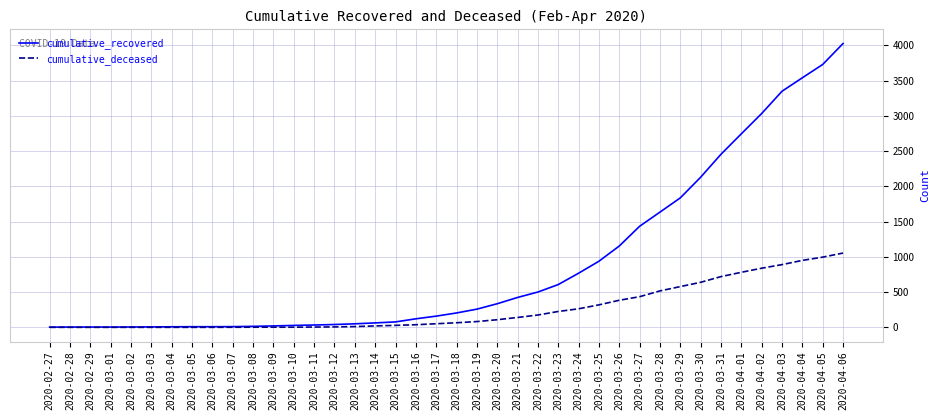

At which category does the chart reach its peak across all series?

2020-04-06